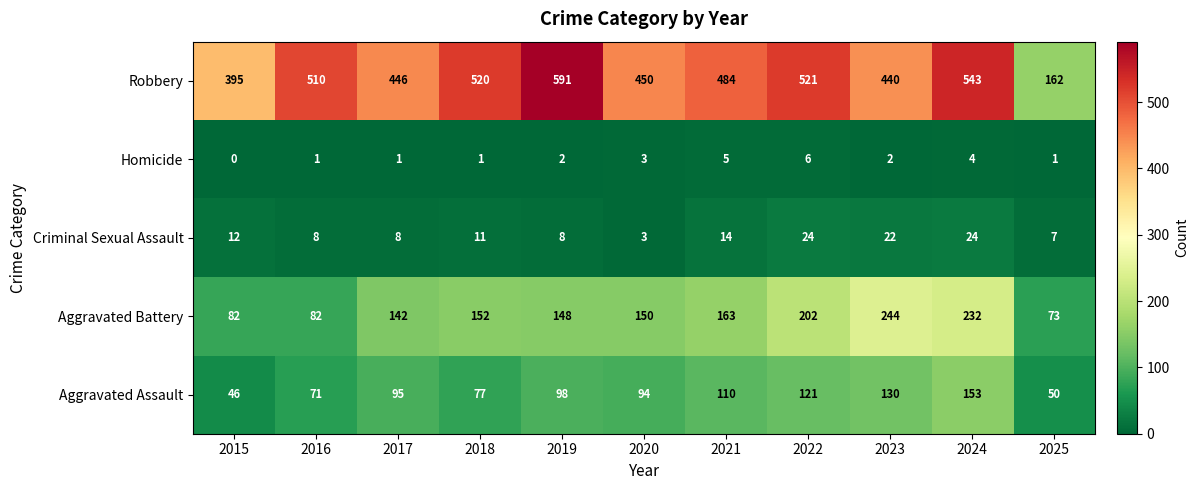

Which label corresponds to the smallest value in the chart?

2015